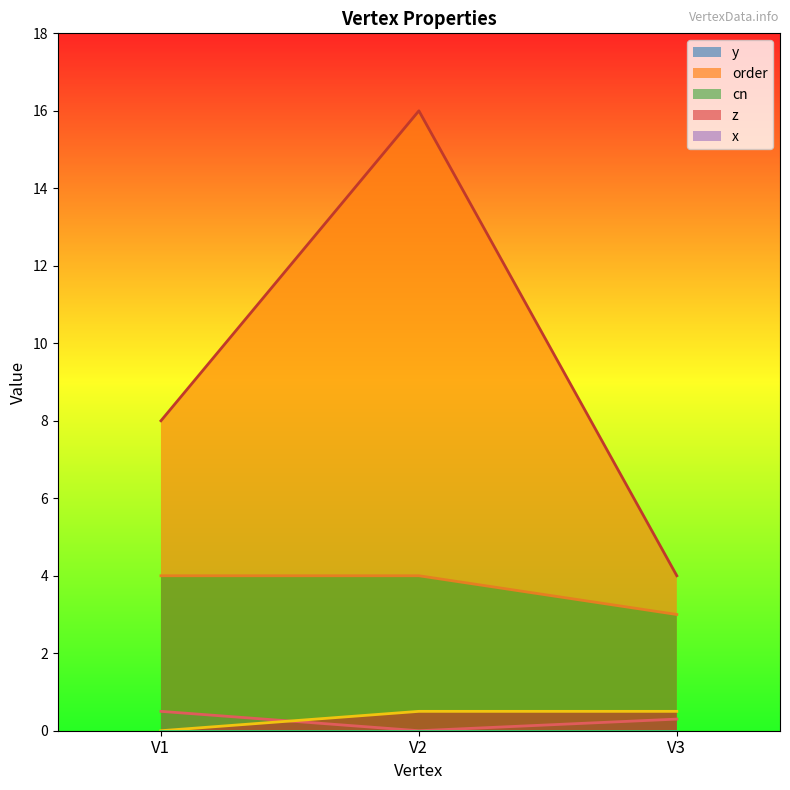

What is the sum of the cn values at V3 and V1?

7.0